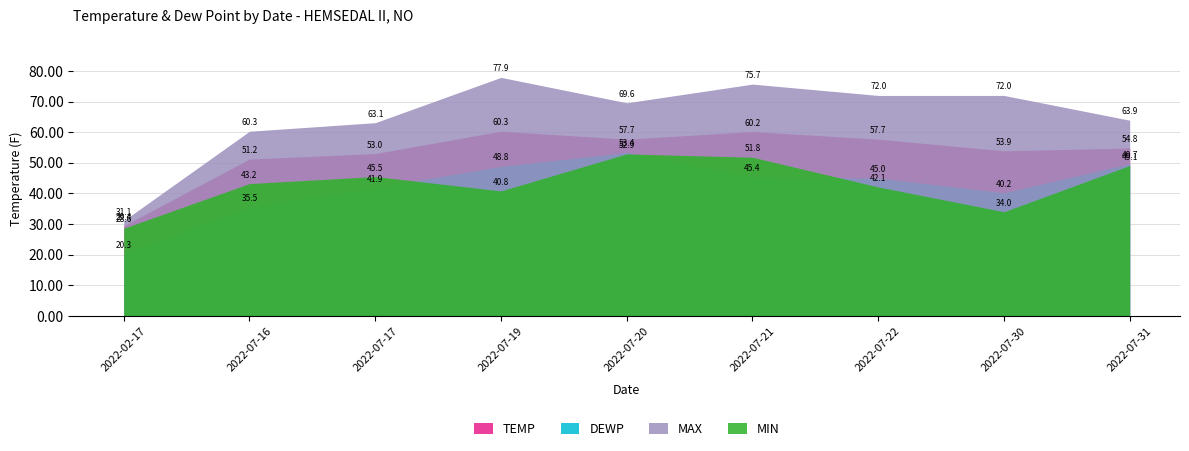

What is the maximum value for DEWP?

53.4